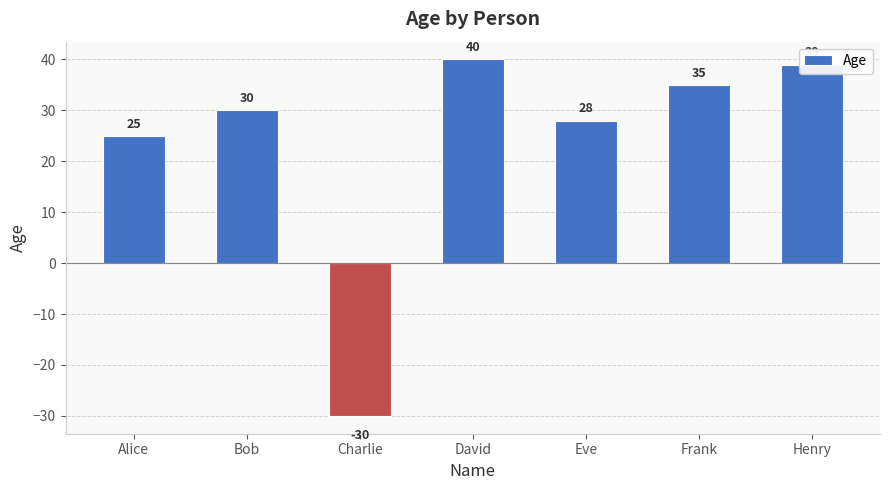

What is the average value?

24